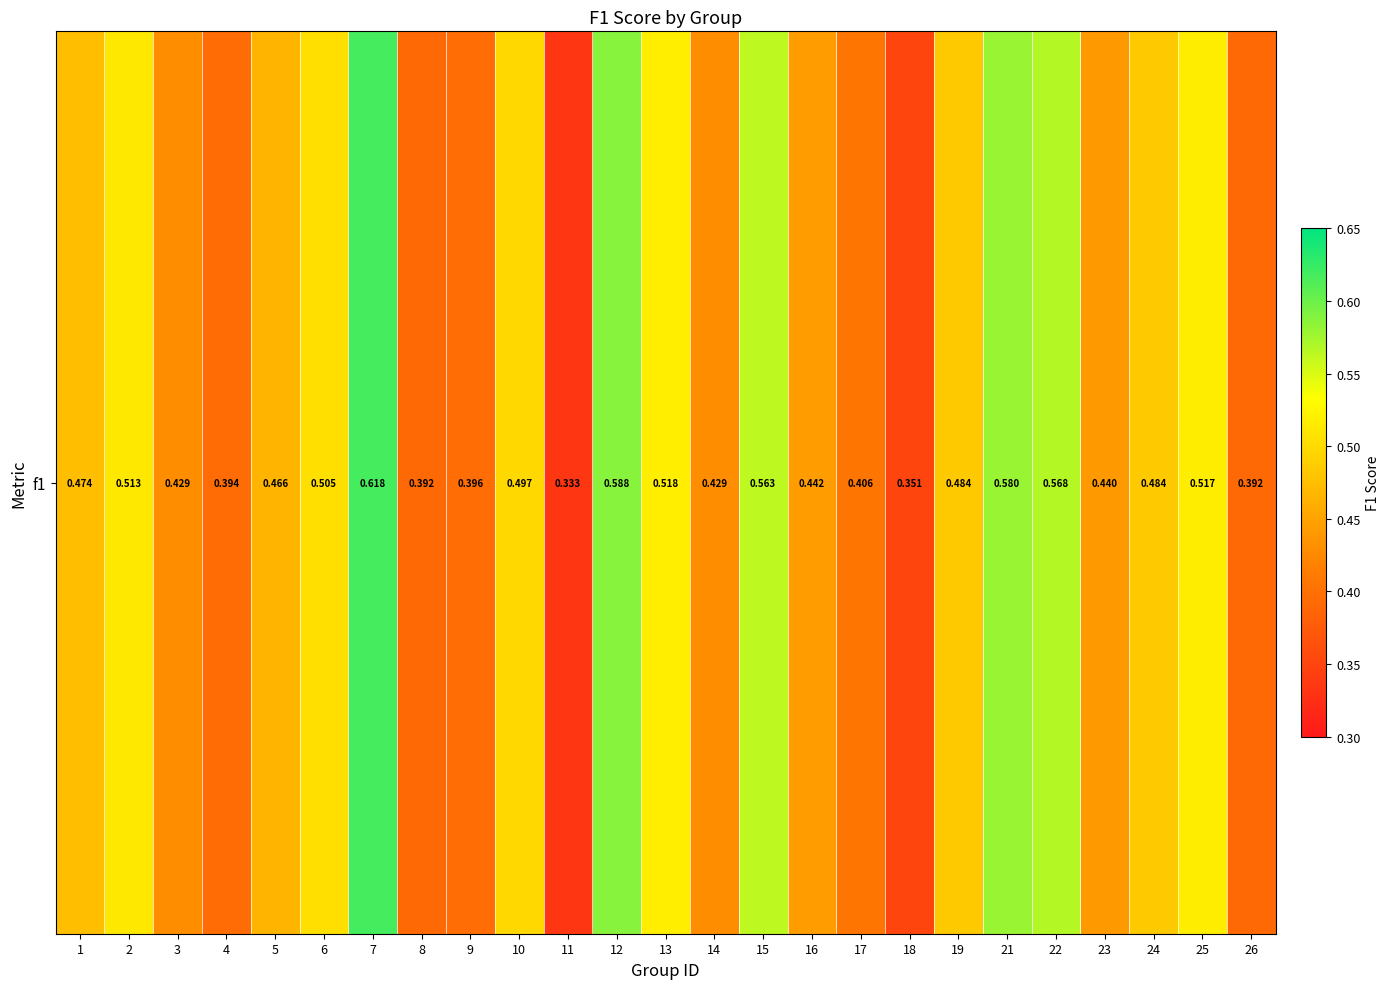

Which has a higher value, 4 or 7?

7